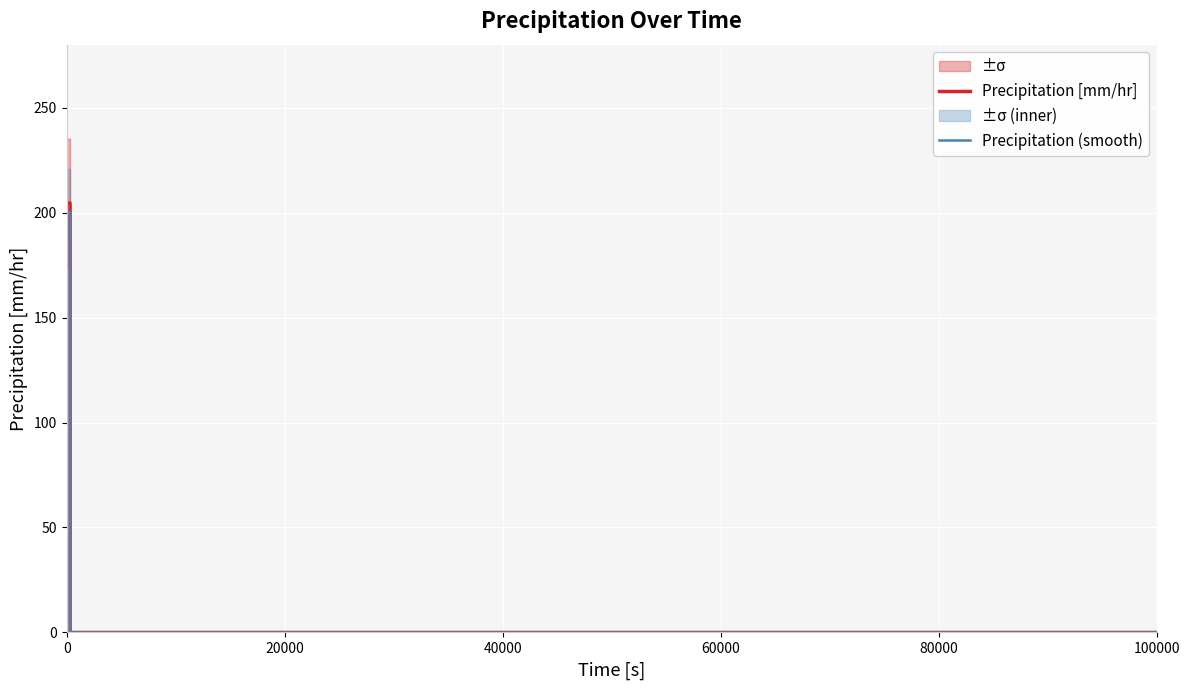

True or false: Precipitation (smooth) and Precipitation [mm/hr] cross at least once.

False